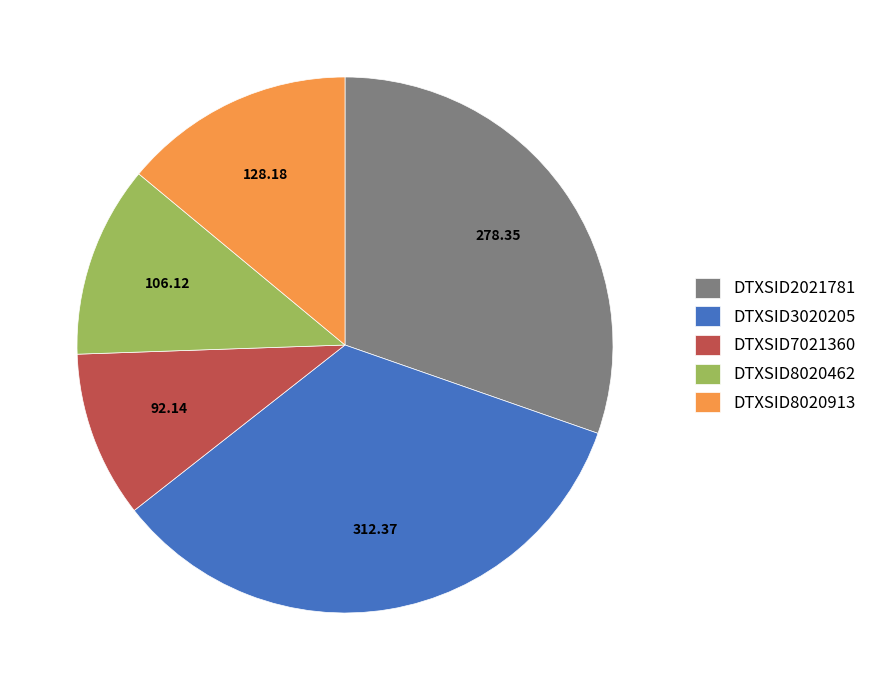

Rank the categories by value from highest to lowest.

DTXSID3020205, DTXSID2021781, DTXSID8020913, DTXSID8020462, DTXSID7021360